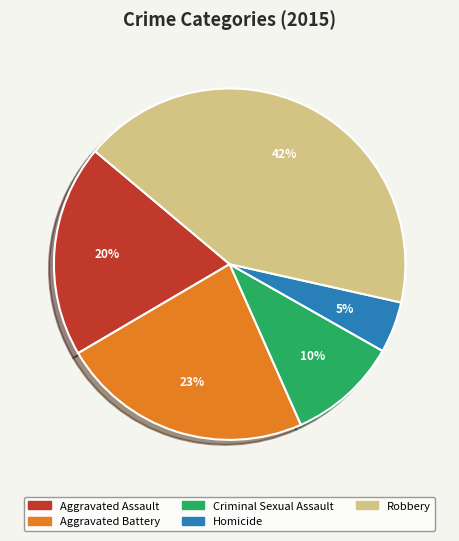

Does Aggravated Assault represent more than half of the total?

No